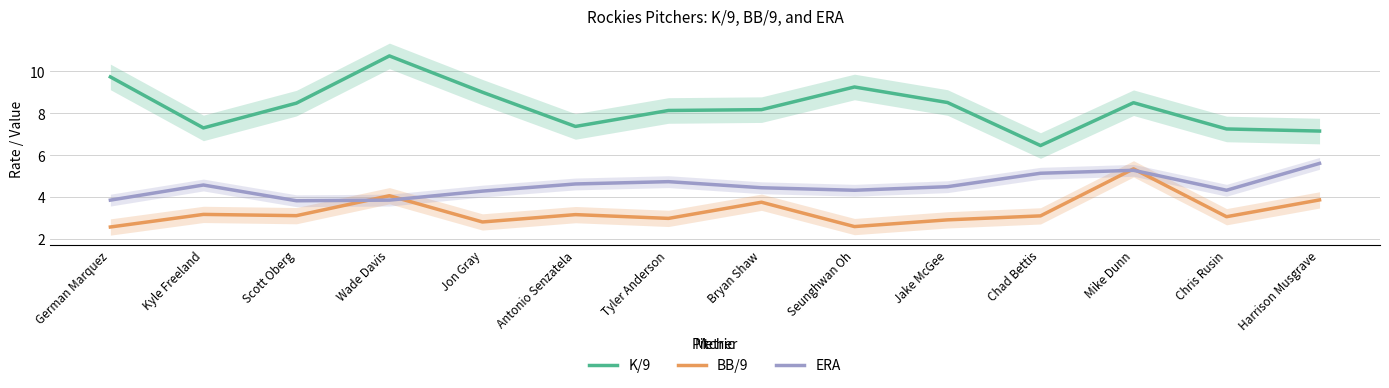

Which label corresponds to the largest value in the chart?

Wade Davis